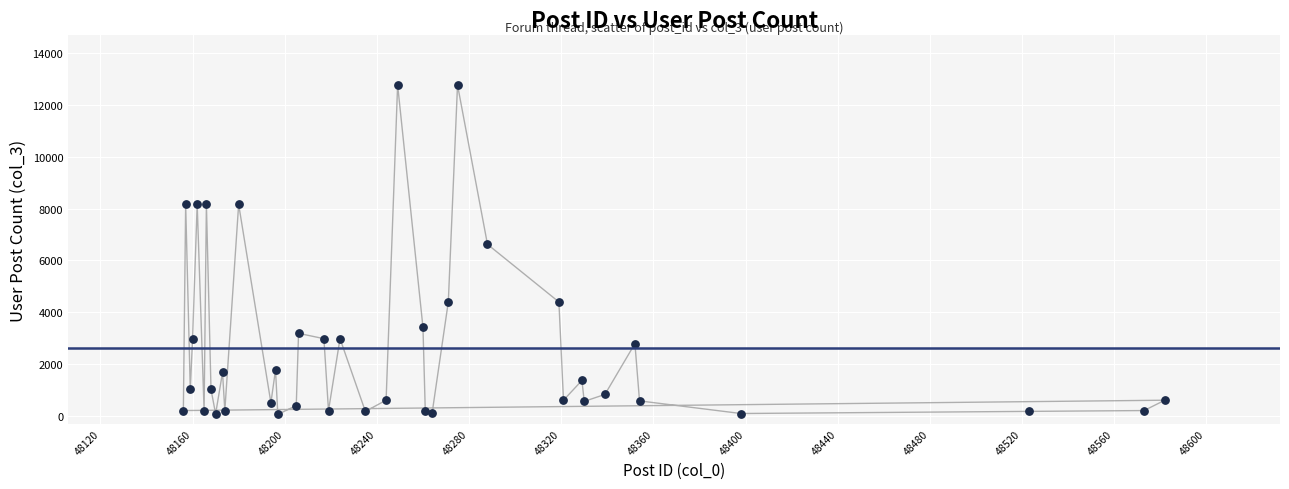

What Y value in the scatter plot is closest to 6415?

6623